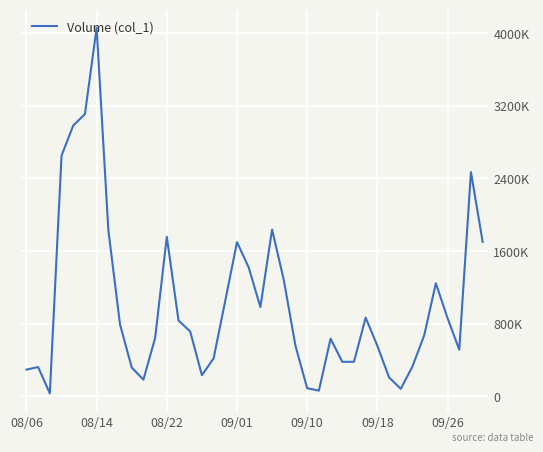

What is the value of the 9th point from the left?

790000